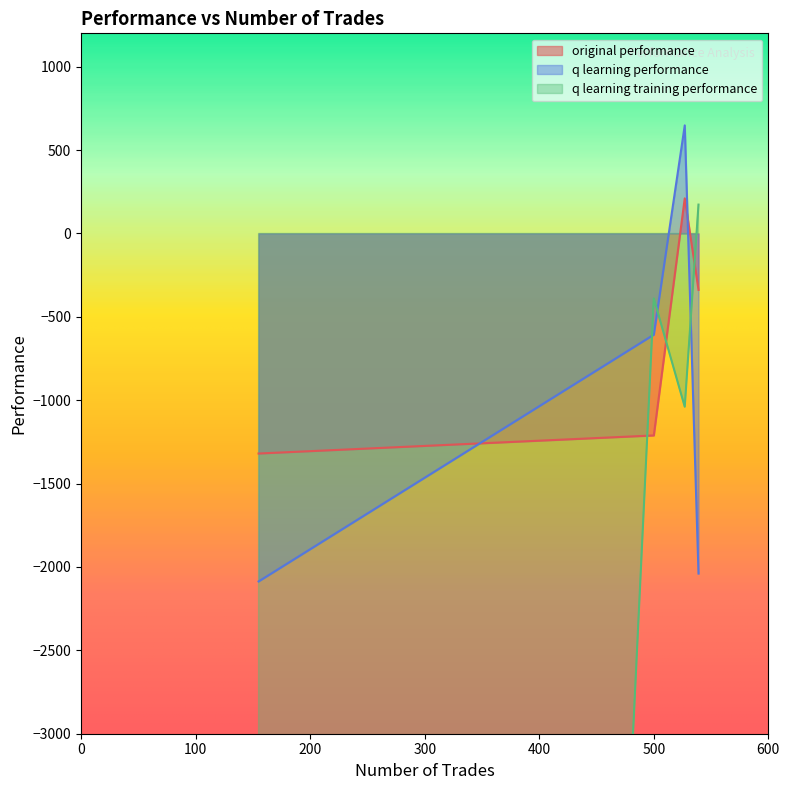

True or false: q learning performance and original performance intersect in this chart.

True